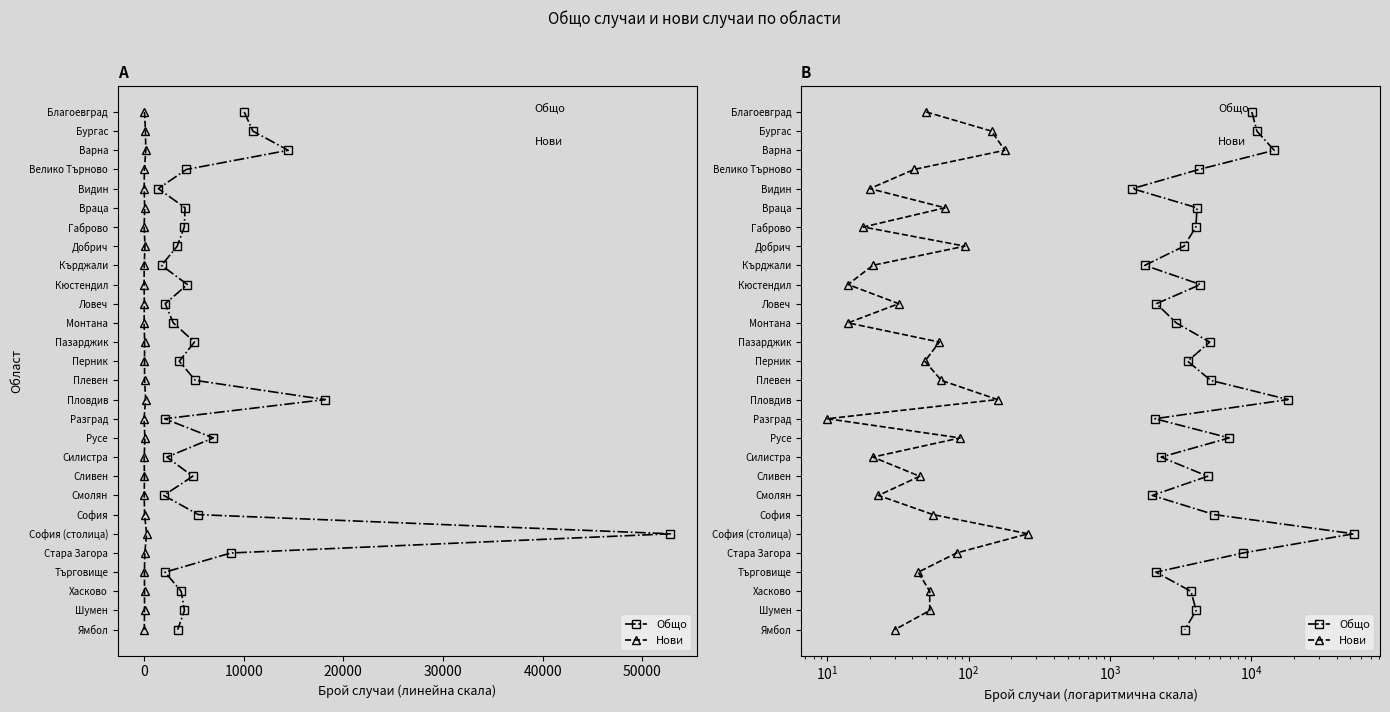

True or false: Общо and Нови intersect in this chart.

False